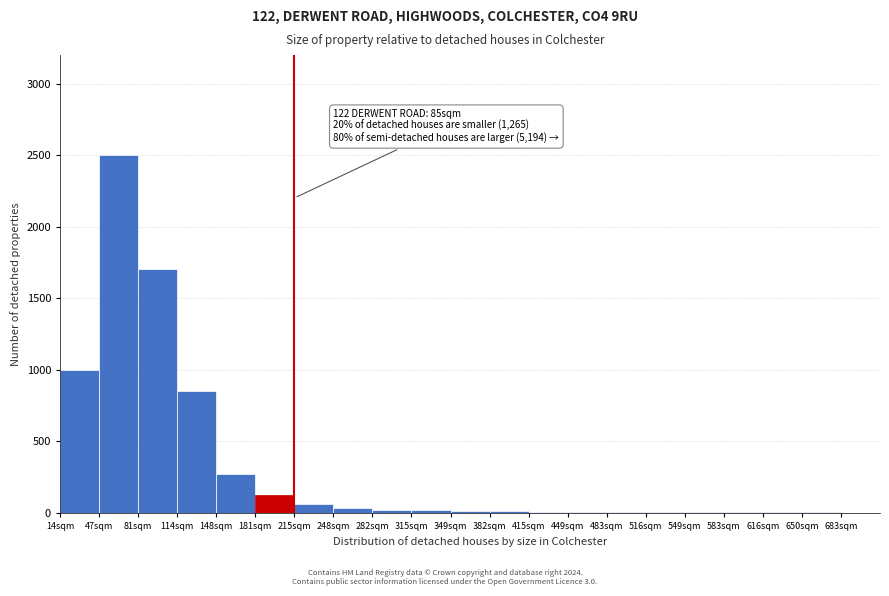

Where is the data nearest to the value 1250?

14sqm